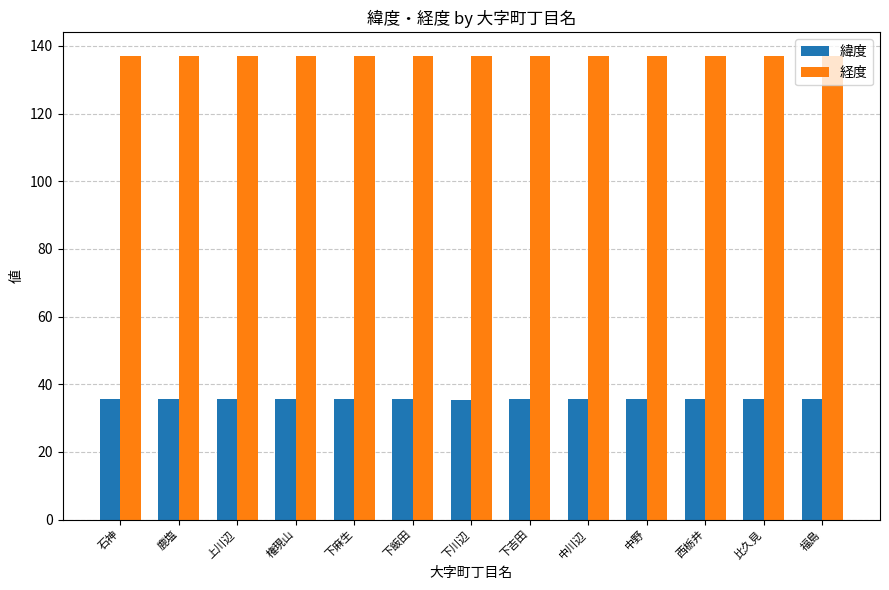

Is the value of 経度 at 鹿塩 greater than the value of 緯度 at 下川辺?

Yes